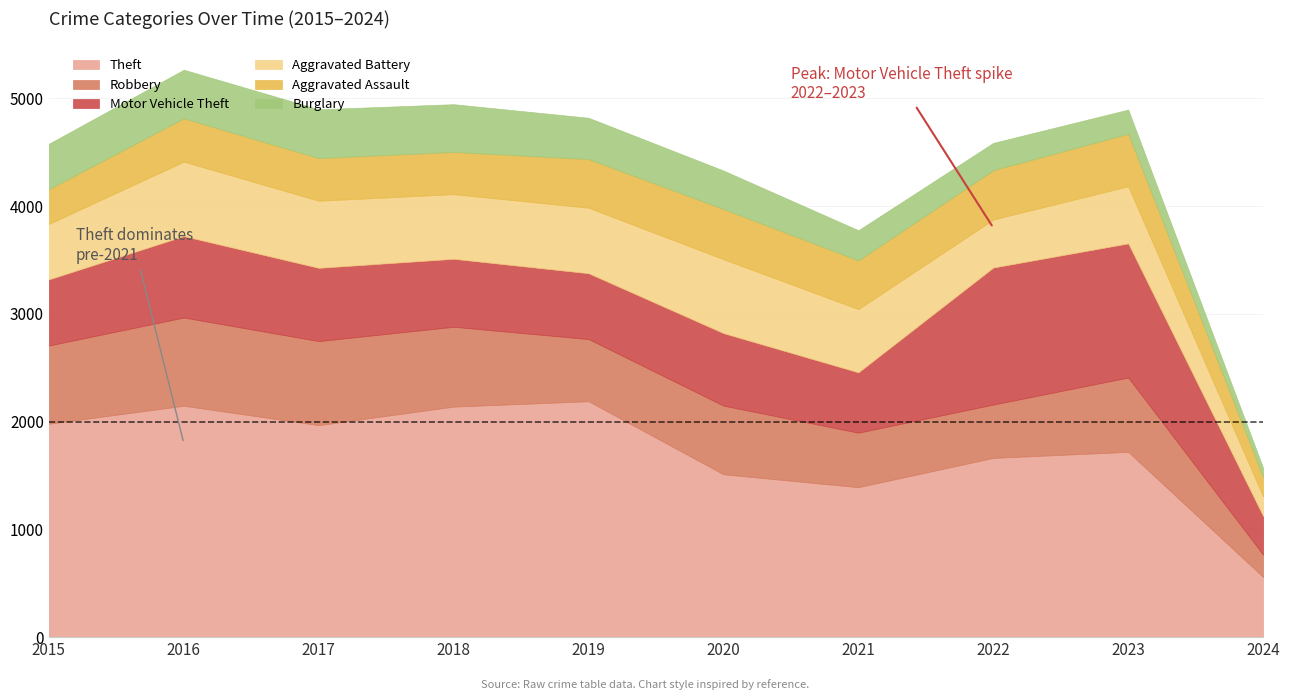

The Burglary series shows 204 at 2015. True or false?

False